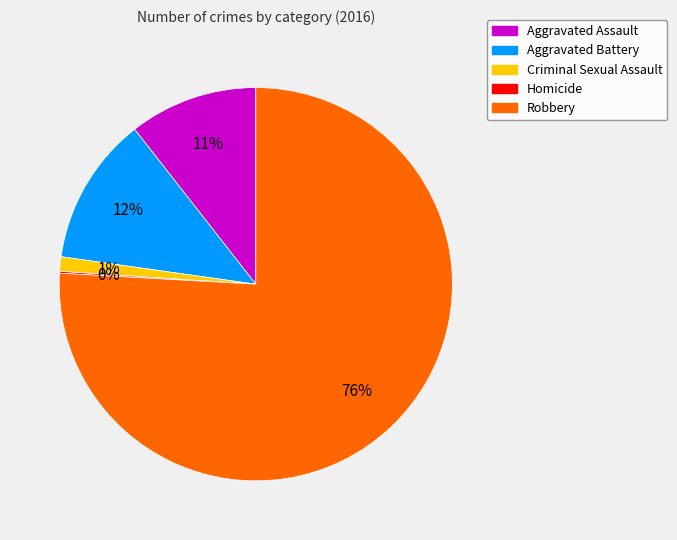

Which slice is the largest?

Robbery